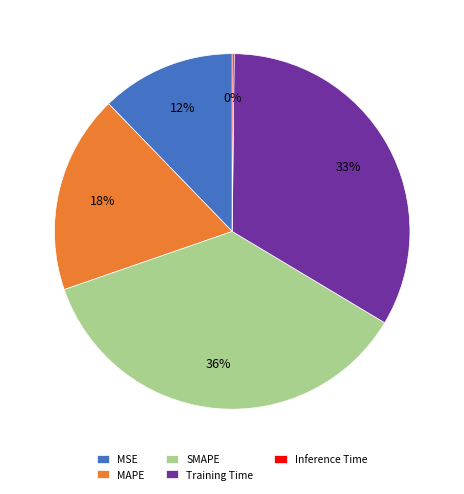

The MAPE slice represents 18% of the pie. True or false?

True